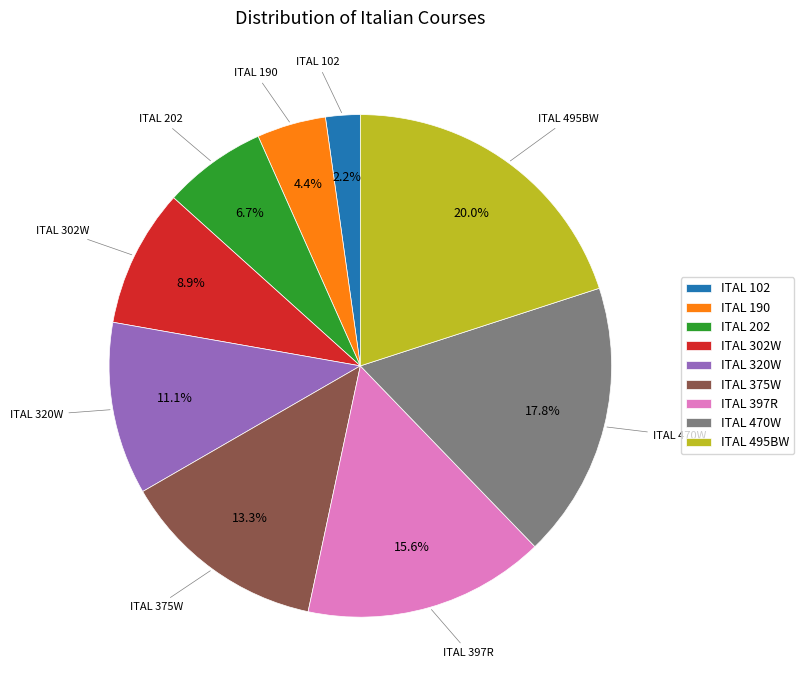

To the nearest percent, what is the combined percentage of ITAL 102 and ITAL 202?

9%